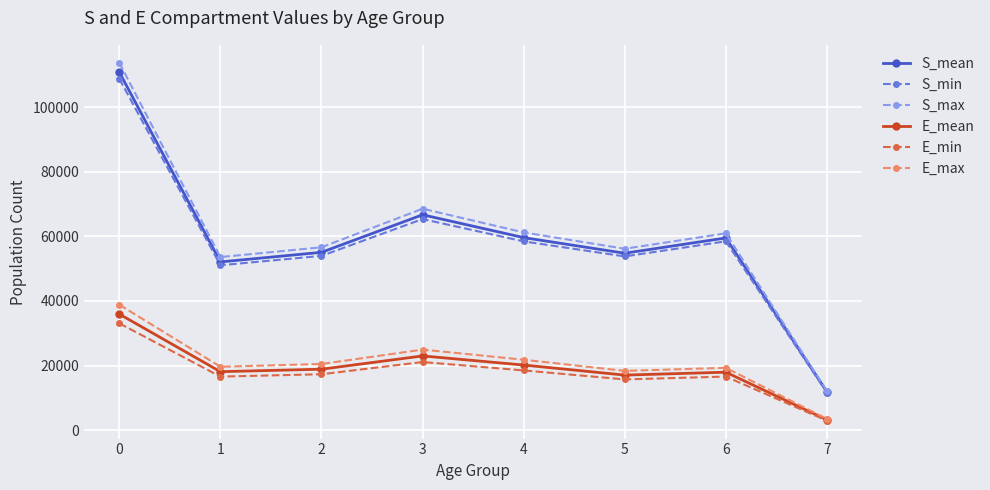

What is the value of the S_mean point at the 8th from the left?

11864.7